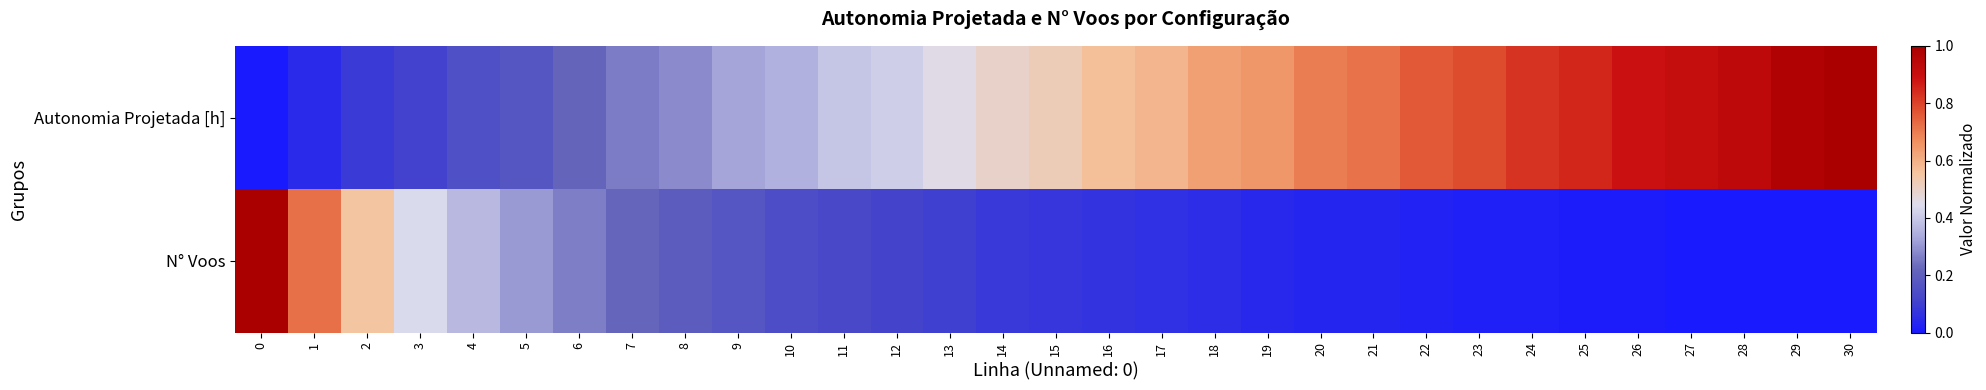

Between 21 and 1, which is larger?

21